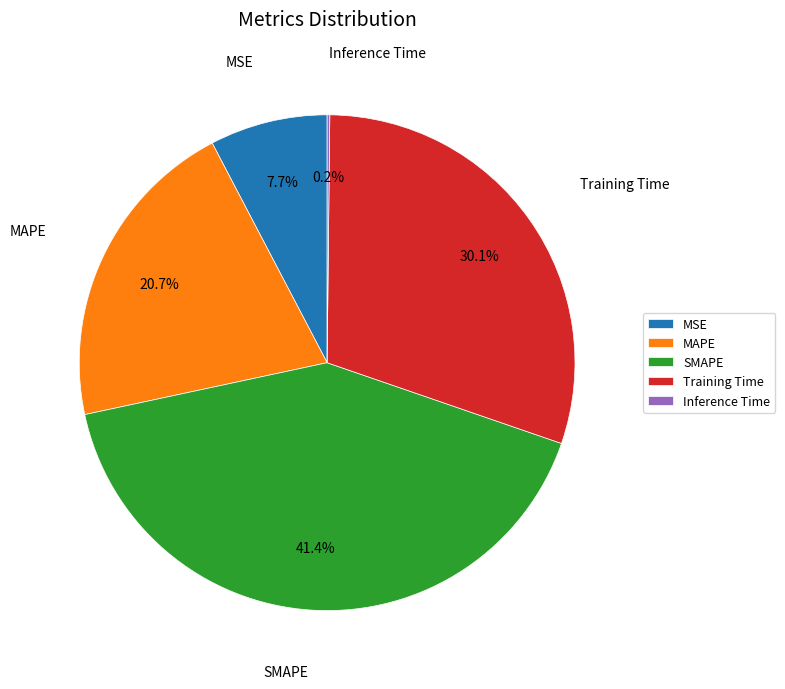

What is the ratio of the value at Training Time to the value at SMAPE?

0.7